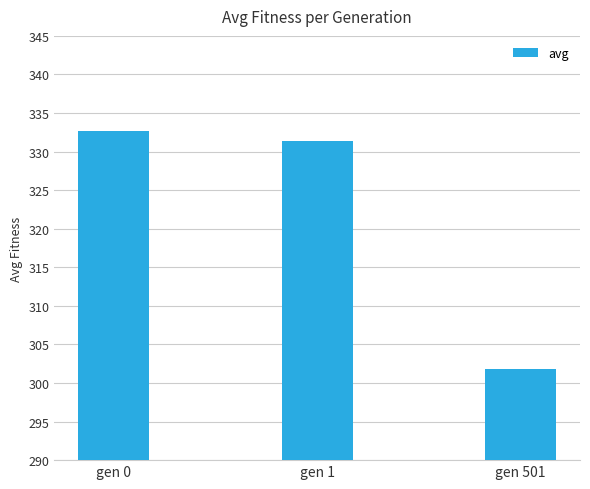

What is the difference between the maximum and minimum values?

30.8